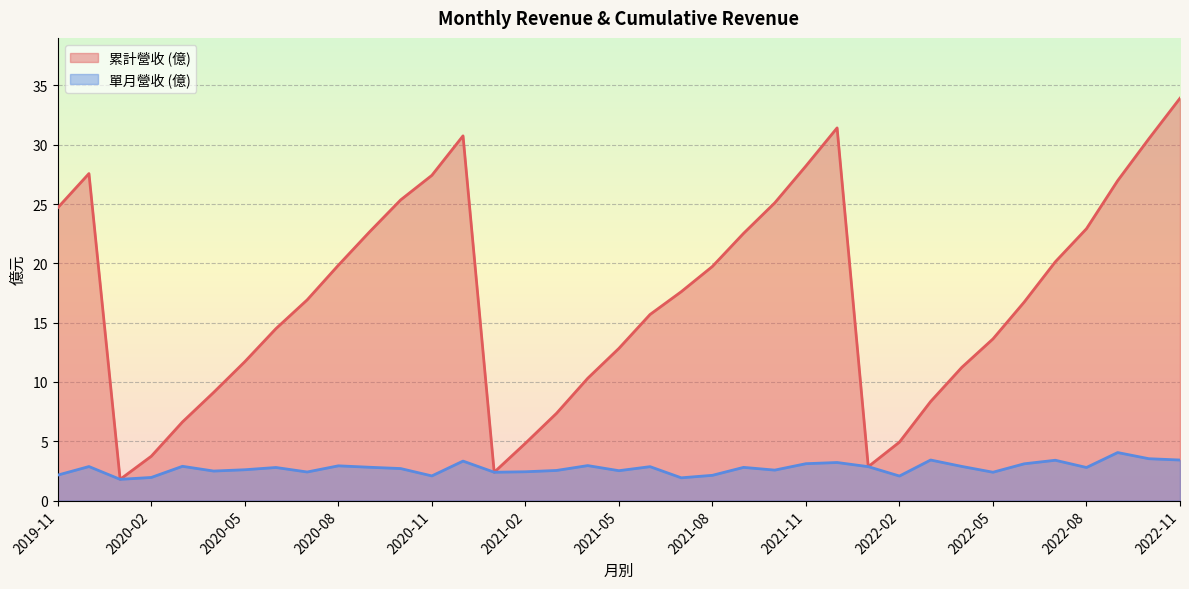

Read the 營業收入 value at 2021-04.

3.0